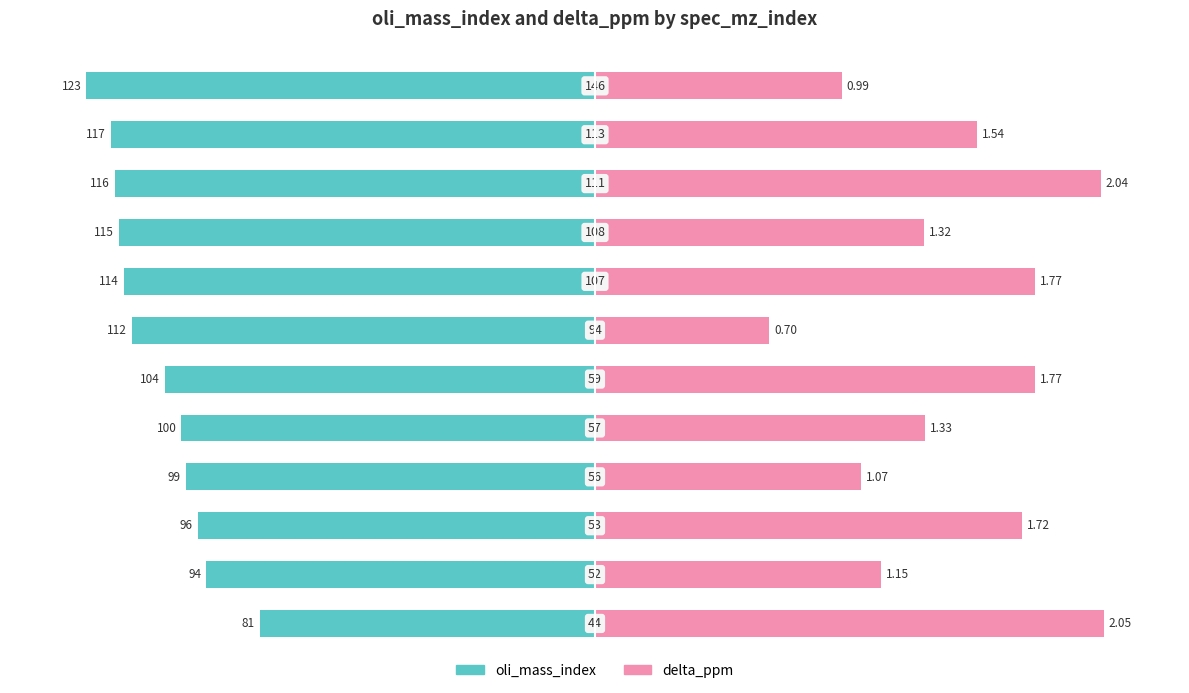

What are all the series names shown in the legend?

oli_mass_index, delta_ppm